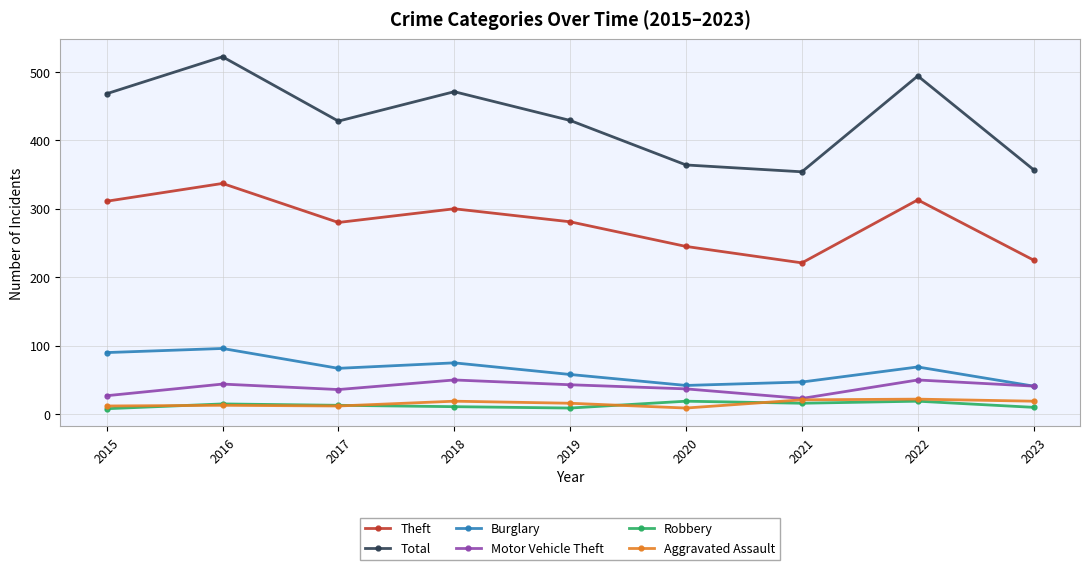

At which label does Total first exceed 429?

2015